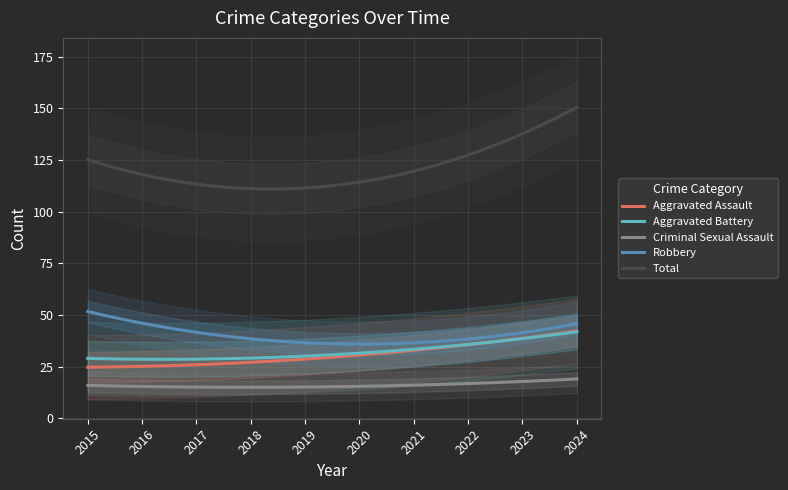

True or false: Criminal Sexual Assault and Robbery cross at least once.

False